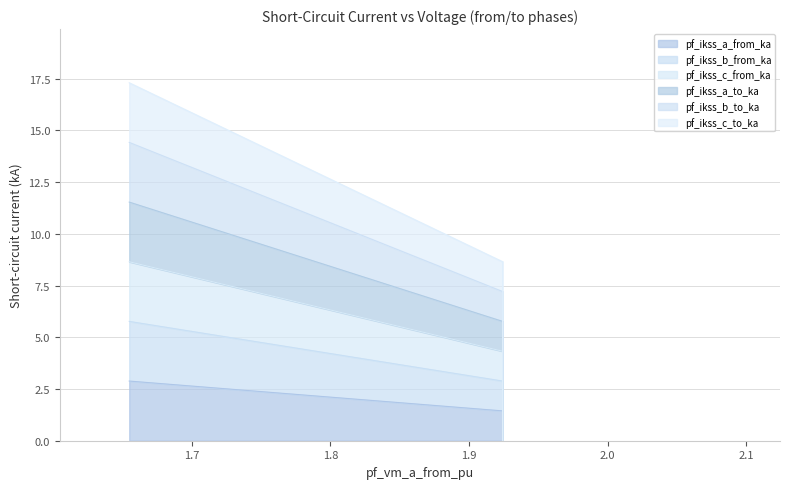

Rank the series by their average value, from lowest to highest.

pf_ikss_a_from_ka, pf_ikss_b_to_ka, pf_ikss_c_from_ka, pf_ikss_b_from_ka, pf_ikss_a_to_ka, pf_ikss_c_to_ka